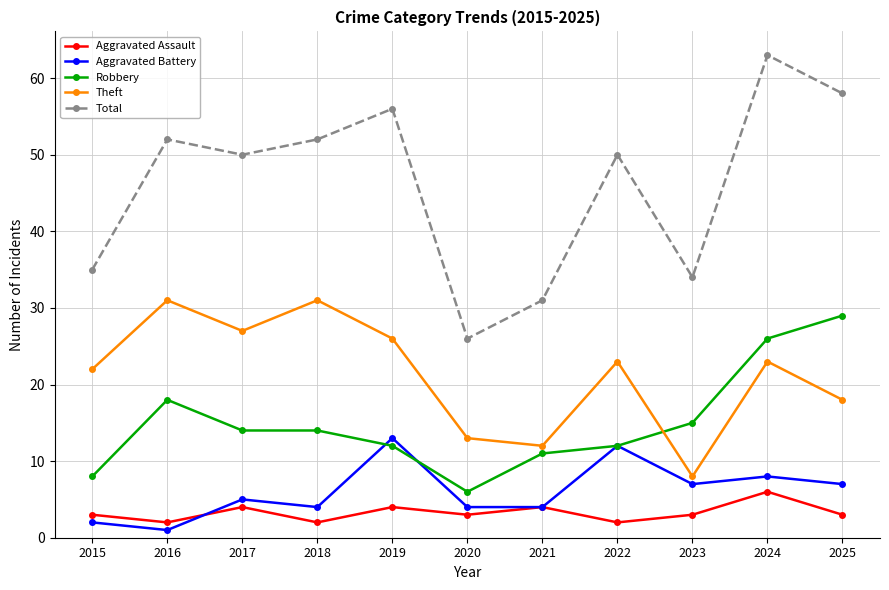

Read the Aggravated Assault value at 2020.

3